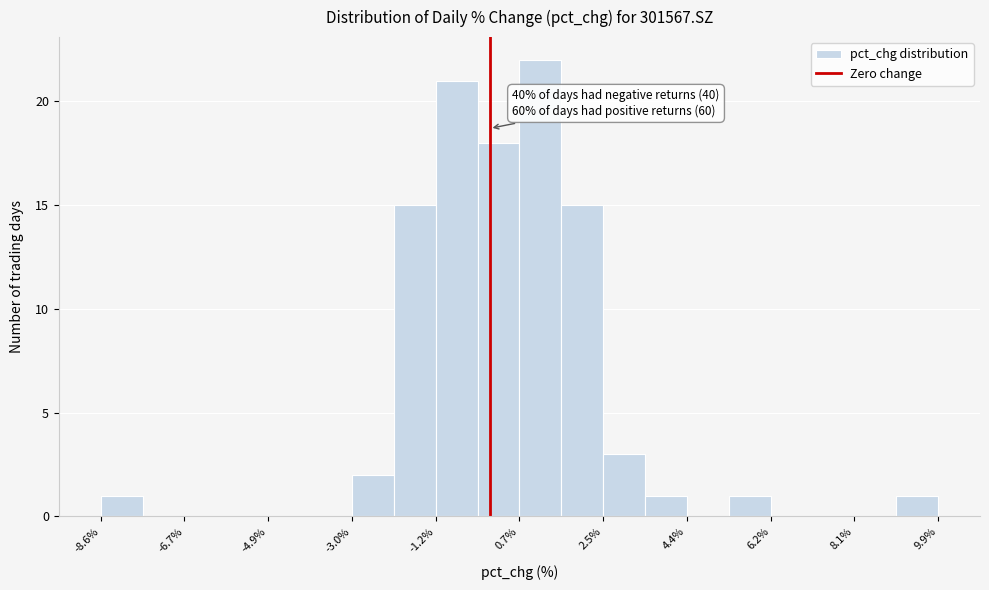

Which range on the x-axis has the tallest bar?

0.6 to 1.6